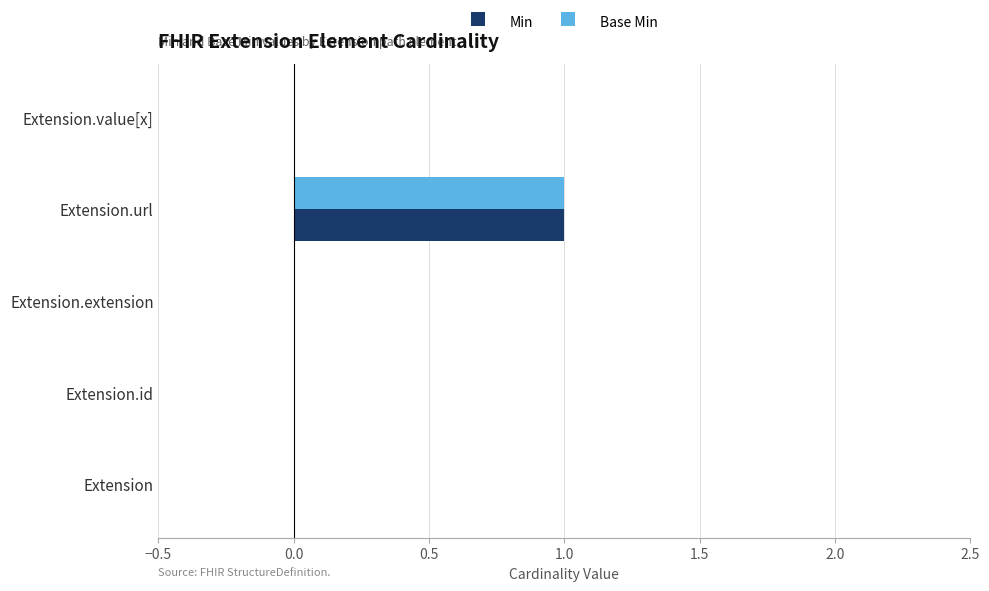

At which label does Base Min reach its peak?

Extension.url